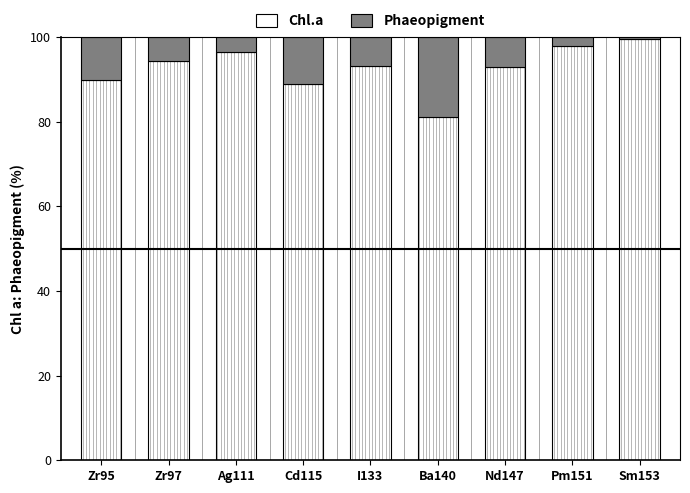

What is the total value across all series at Ag111?

100.0